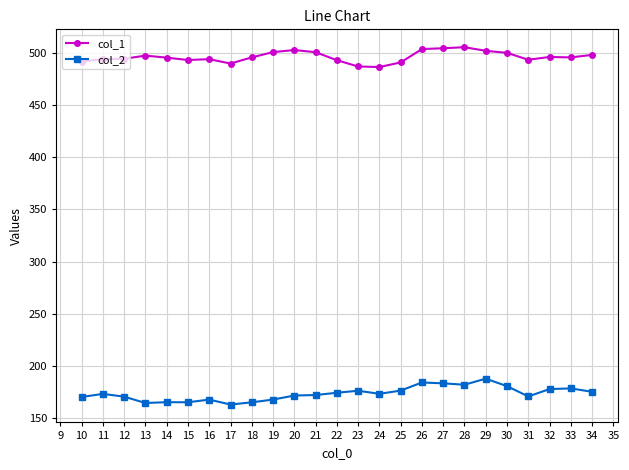

True or false: col_2 has a value of 167.5 at 16.

True